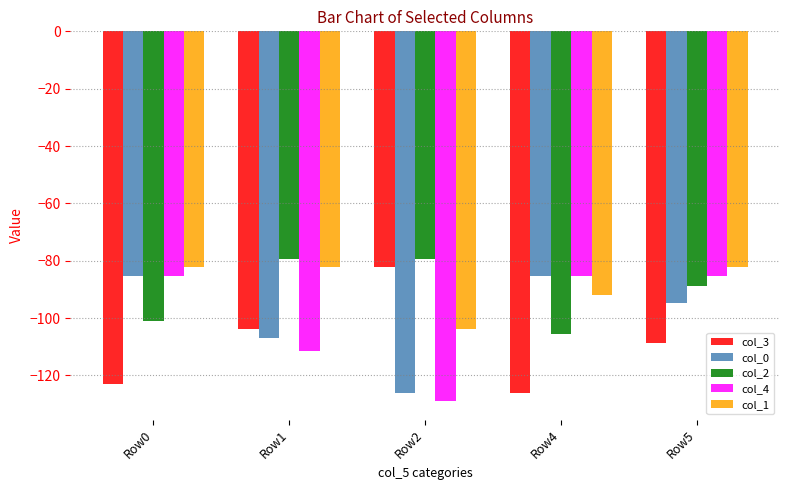

At which label does col_0 first exceed -94?

Row0